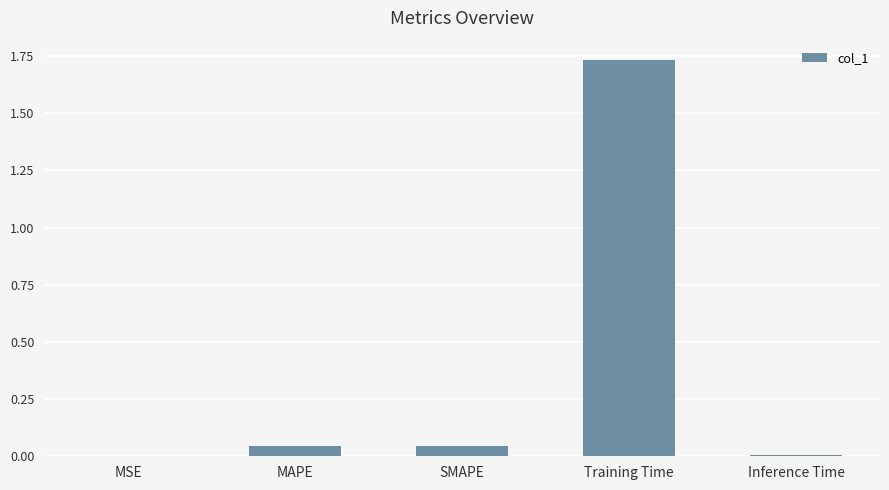

Are the bars horizontal?

No